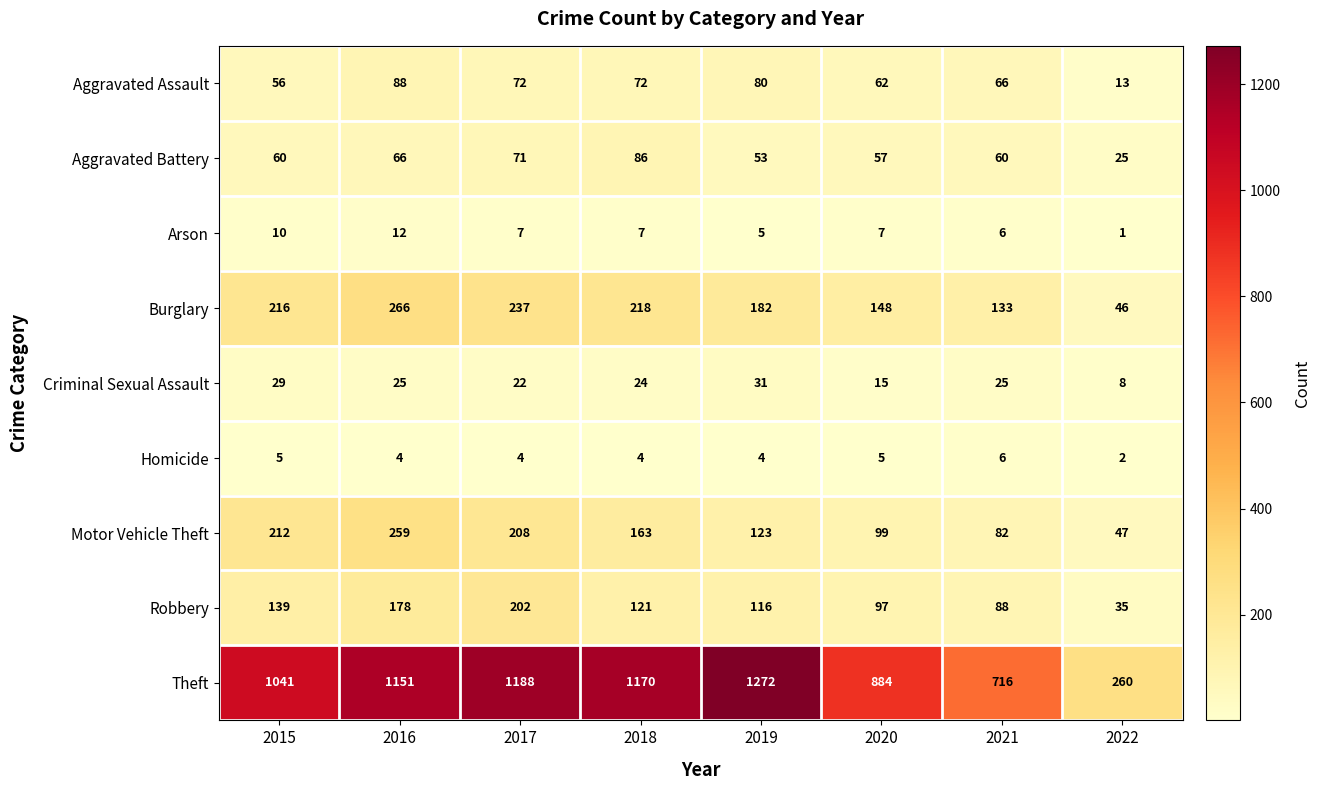

Where is Robbery nearest to the value 118?

2019